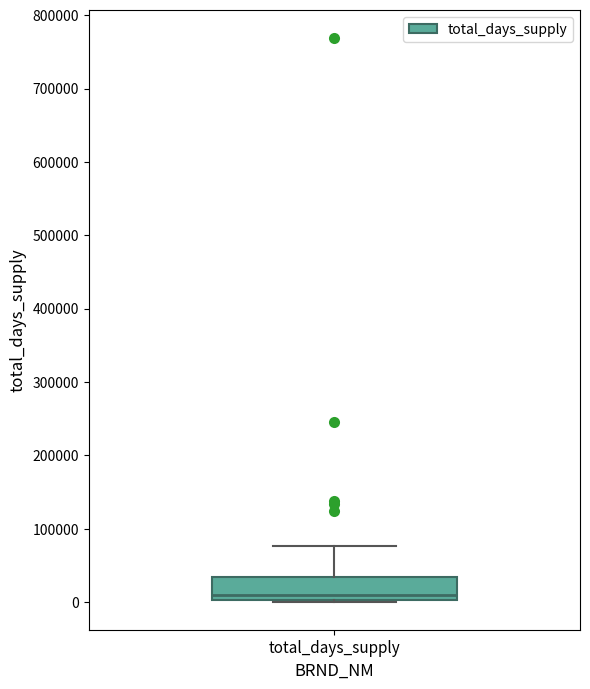

Read this box plot against the y-axis: the position of the median line, the range covered by the box, and the ends of both whiskers. The values are not printed on the chart, so give them approximately, as read against the axis.

median 10000, box 0 to 30000, whiskers 0 to 80000